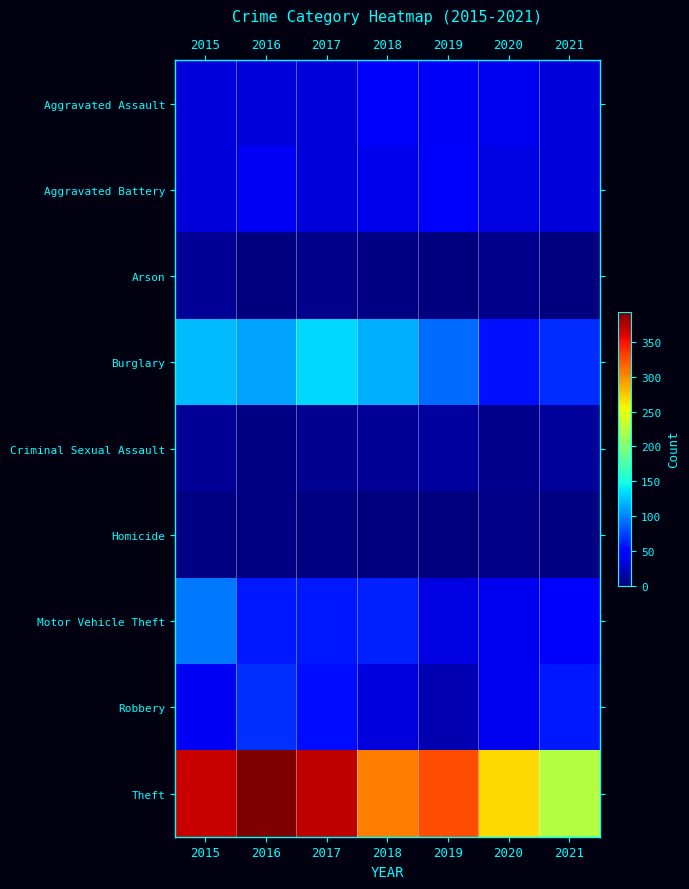

Which series has the widest spread of values?

Theft